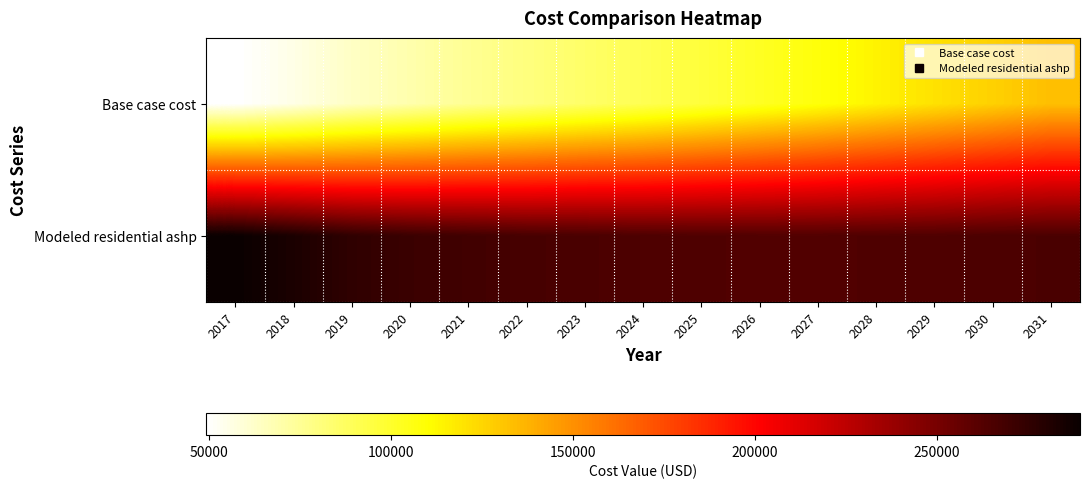

How many series are shown in this chart?

2